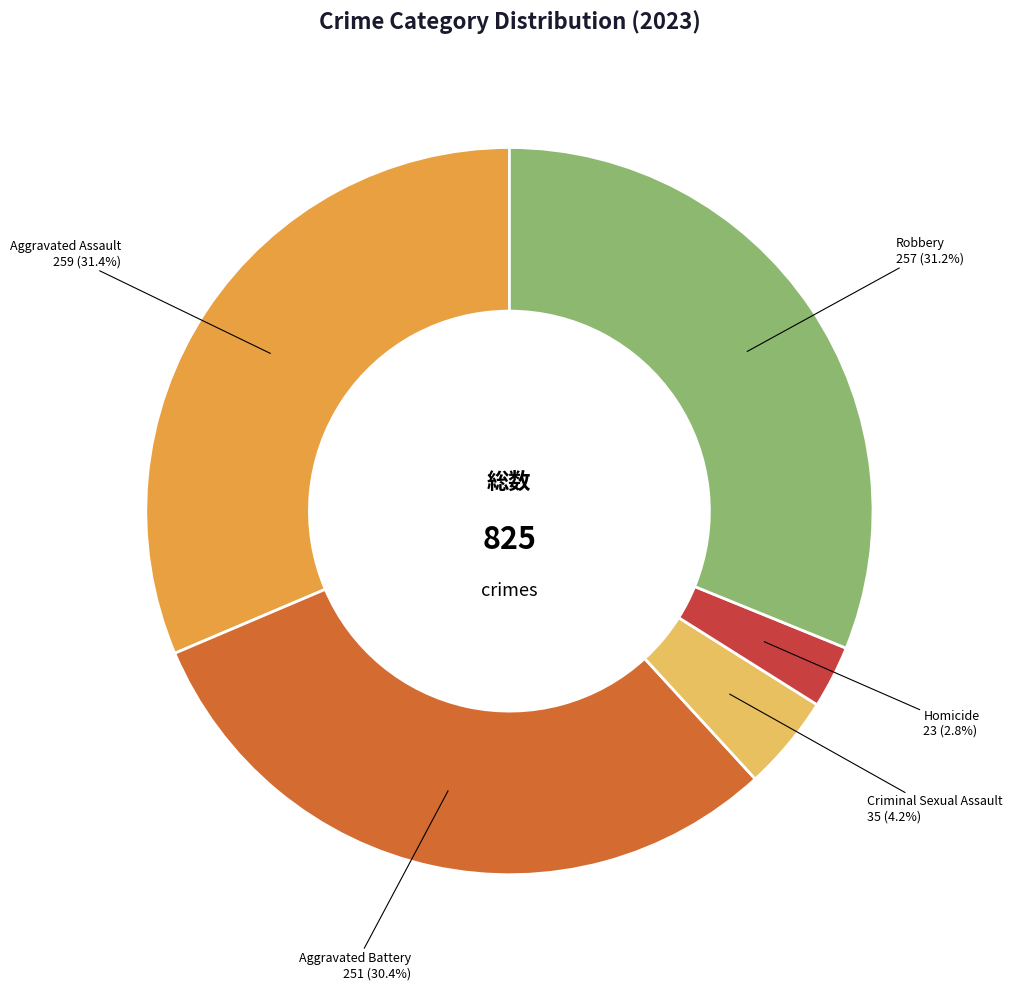

Which has a higher value, Aggravated Assault or Criminal Sexual Assault?

Aggravated Assault